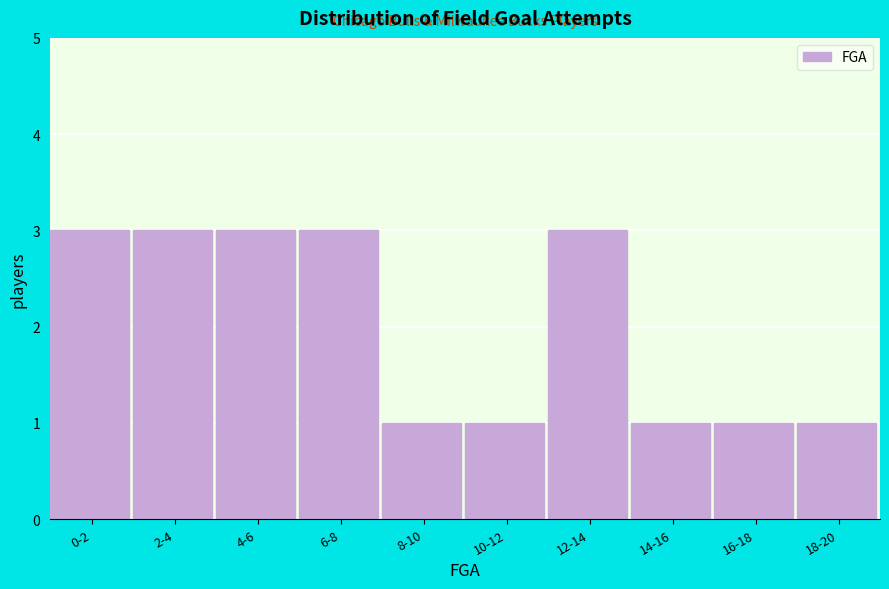

Reading left to right, transcribe all the data shown in this chart.

3	3	3	3	1	1	3	1	1	1